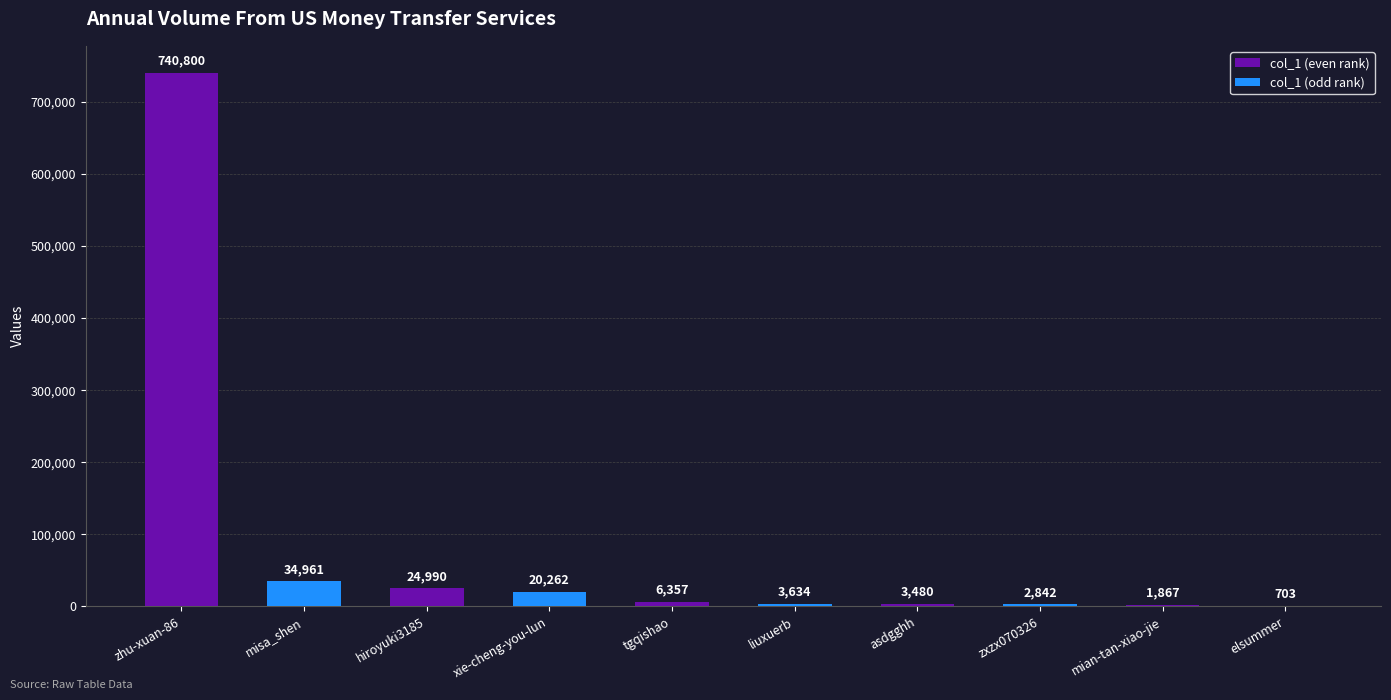

Reading left to right, extract all data points from this chart.

740800	34961	24990	20262	6357	3634	3480	2842	1867	703